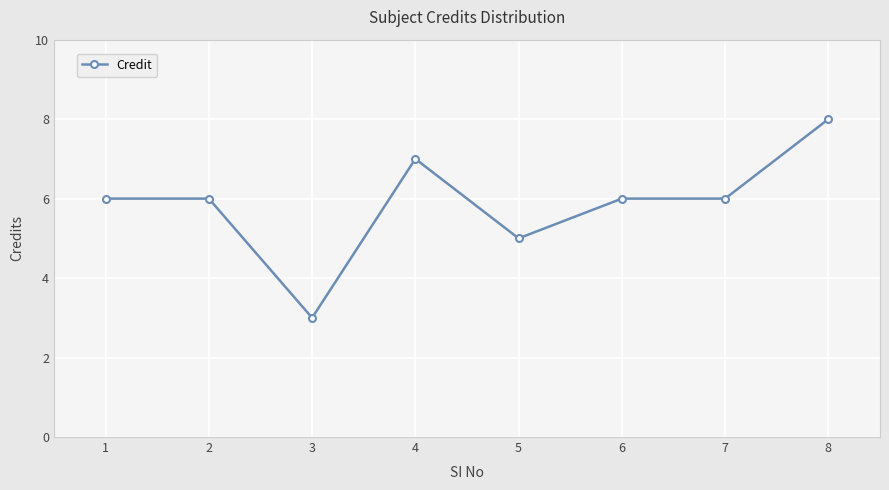

True or false: the data has more than 0 interior local peaks.

True